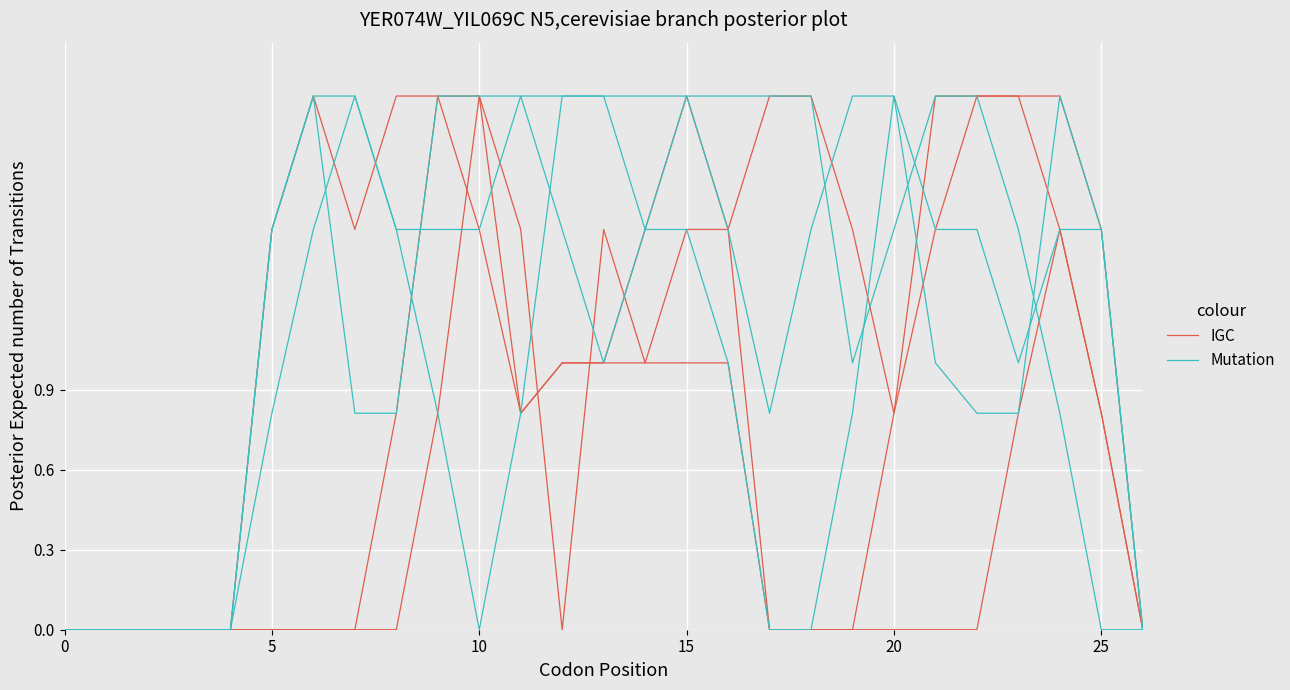

Is the value of Mutation at 5 greater than the value of IGC at 10?

No